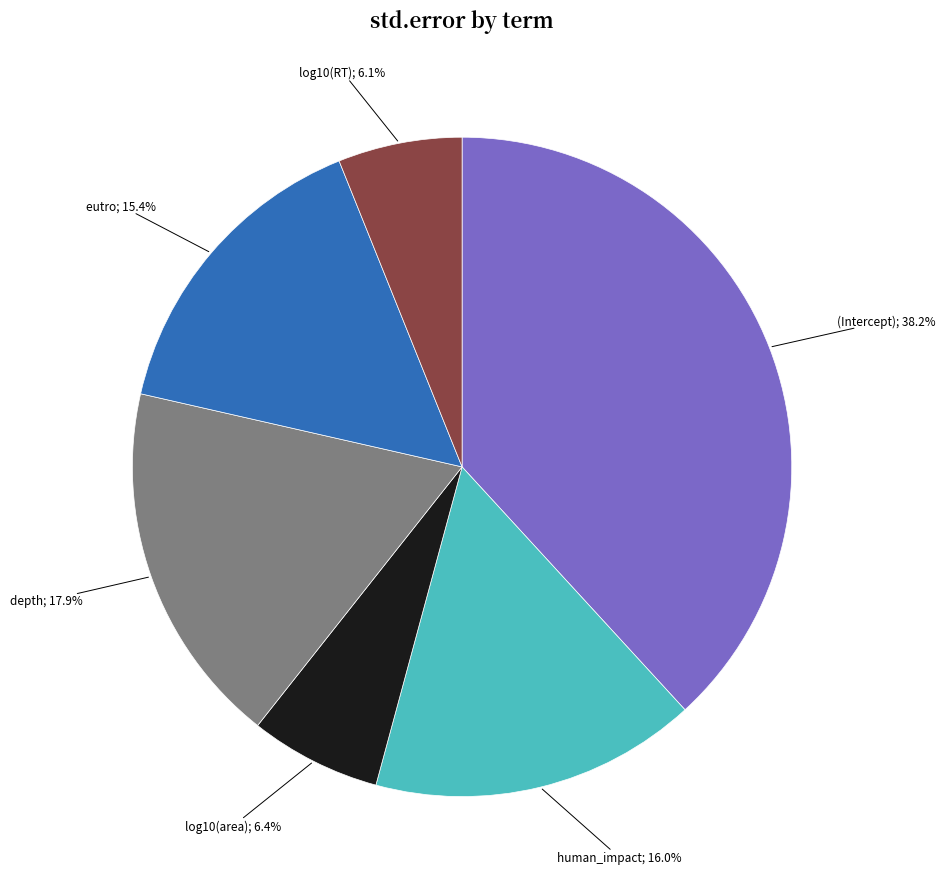

Is there any slice that represents more than half of the pie?

No